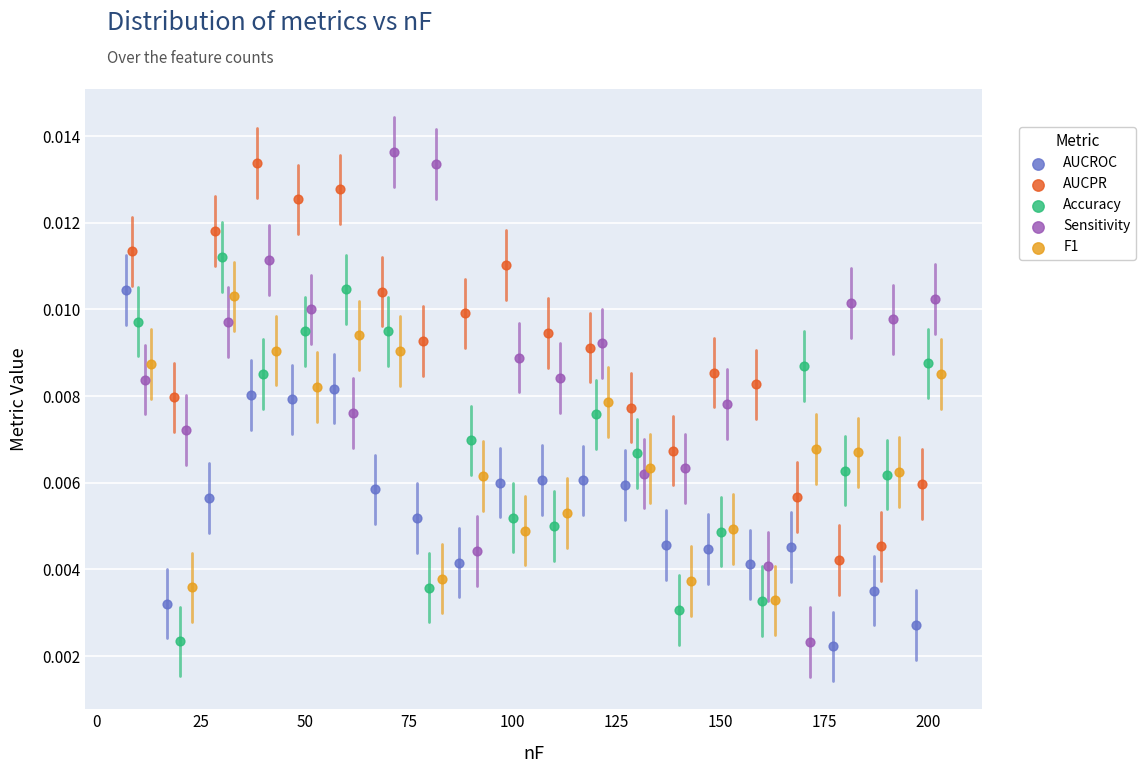

Which series reaches the maximum Y coordinate?

Sensitivity